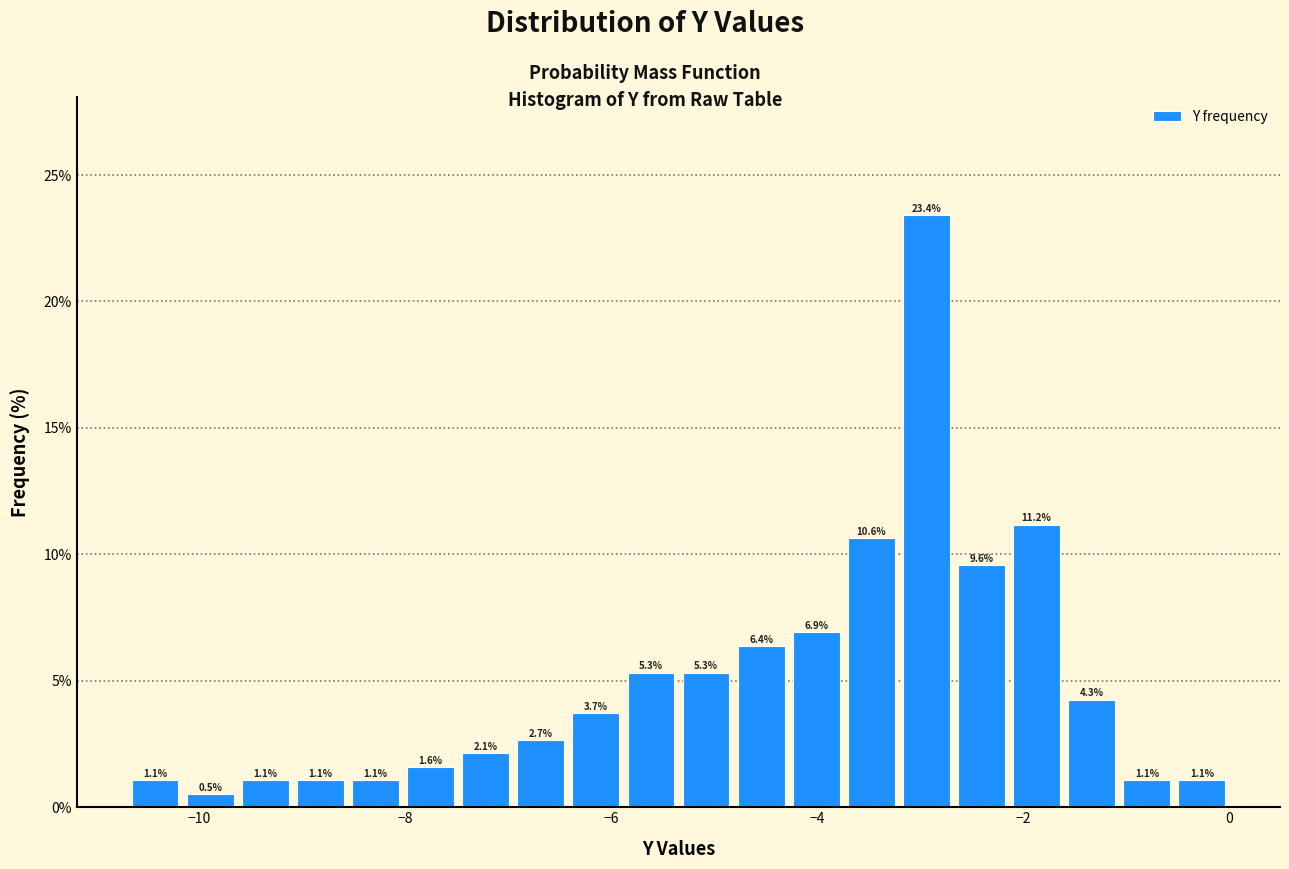

Around what value on the x-axis is the tallest bar? Give the approximate position of its centre, as read against the axis.

-3.0